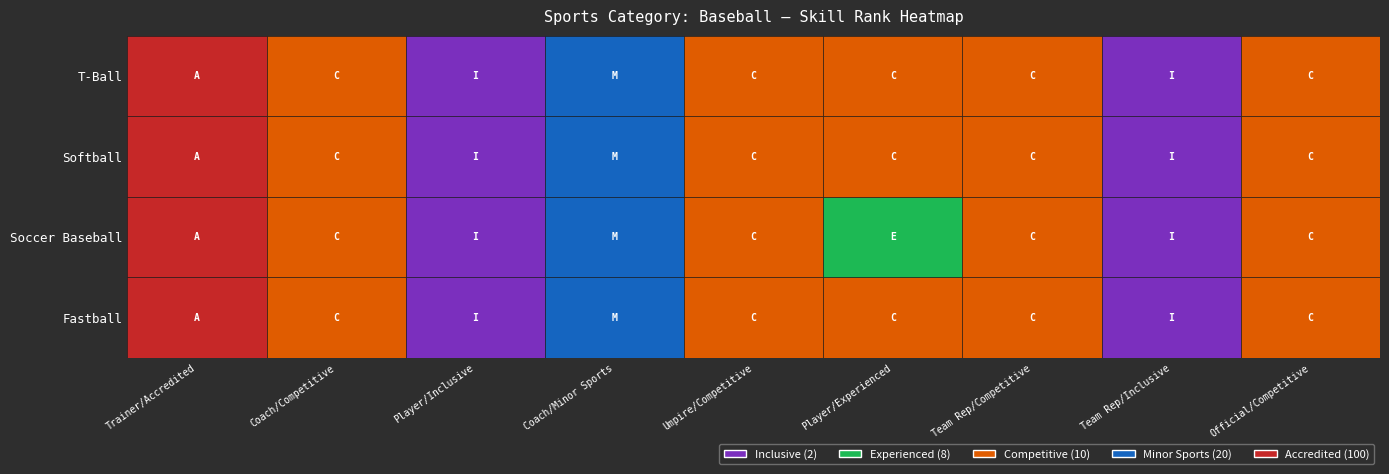

Which series has the largest range (max minus min)?

Fastball